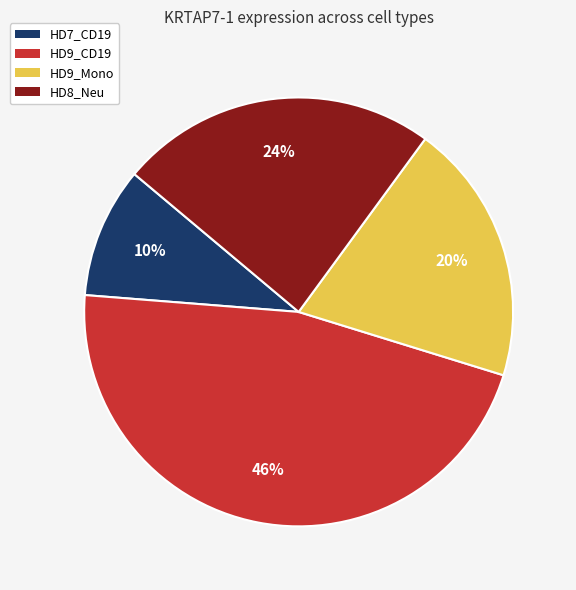

How many slices are in this pie chart?

4